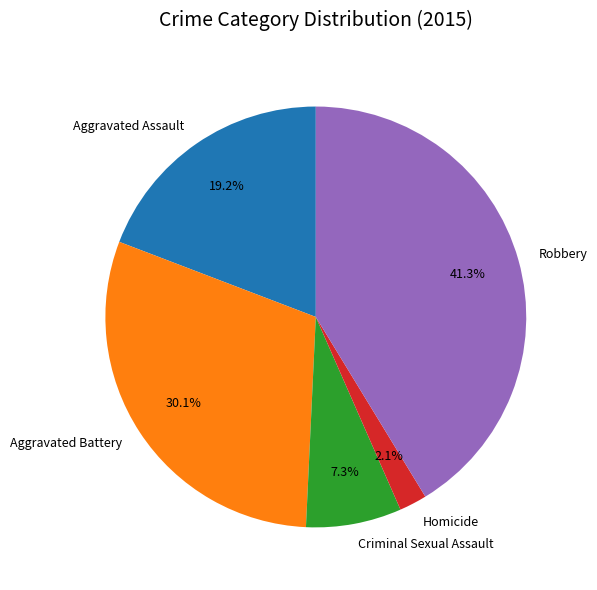

To the nearest percent, what is the difference between the Criminal Sexual Assault and Robbery slice percentages?

34%